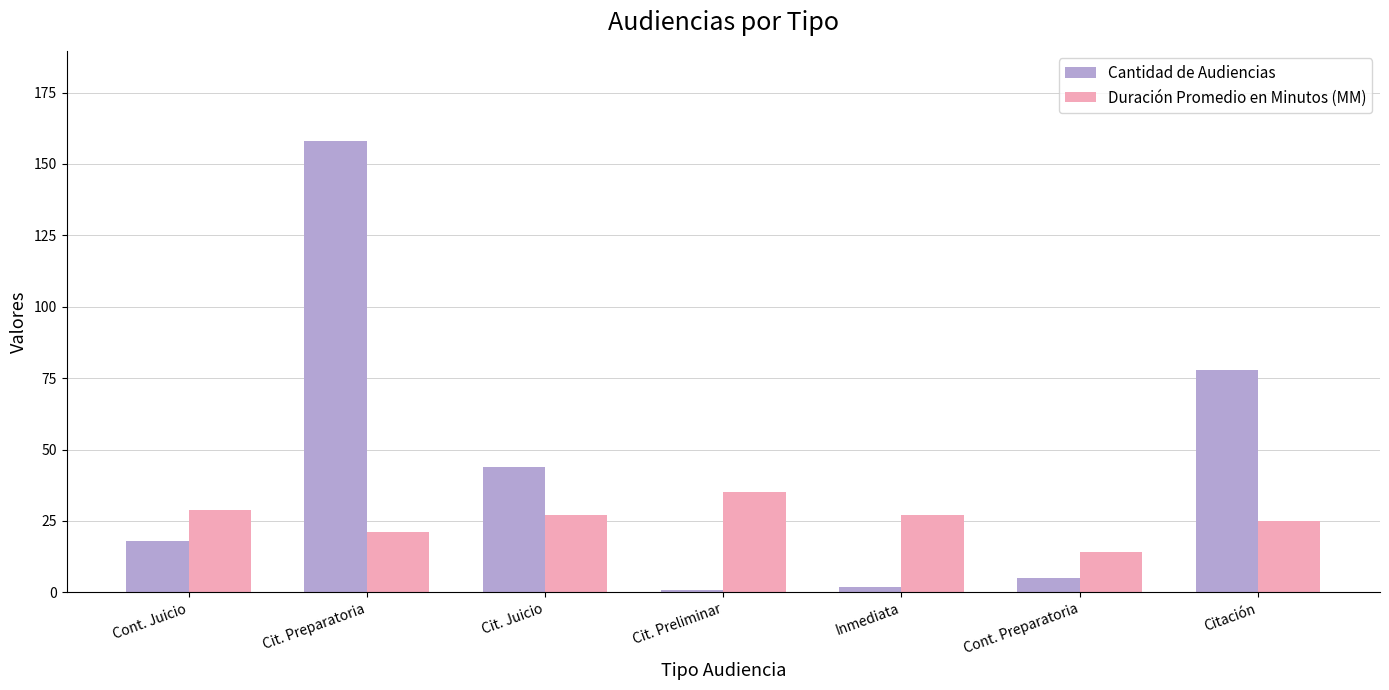

List the series in order of their overall mean, lowest first.

Duración Promedio en Minutos (MM), Cantidad de Audiencias